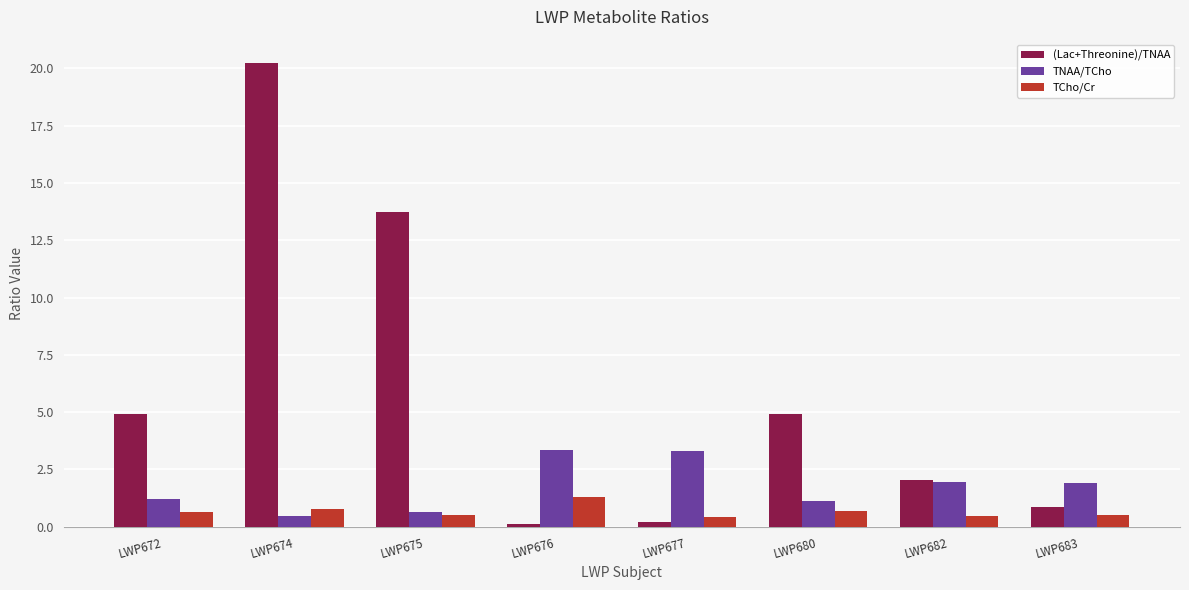

True or false: TNAA/TCho has a value of 2.9 at LWP683.

False